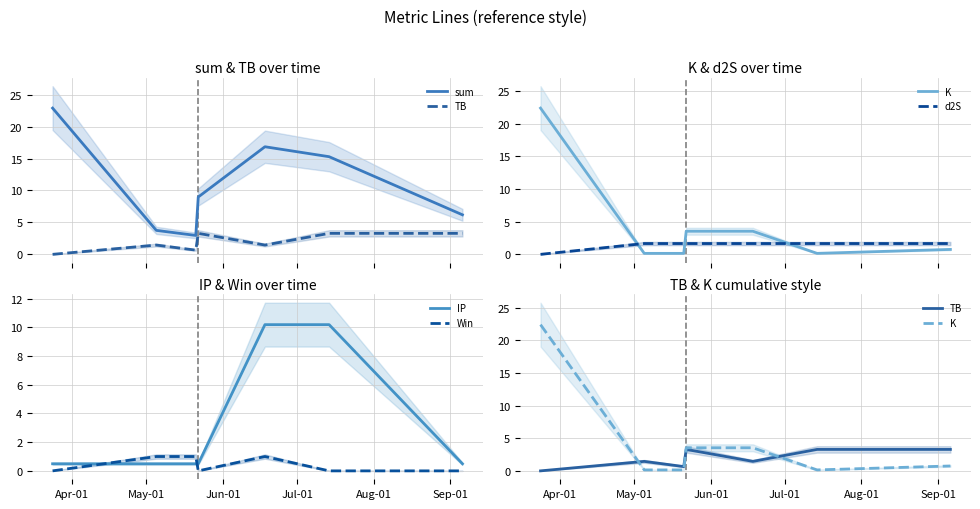

How many lines are shown in the chart?

6